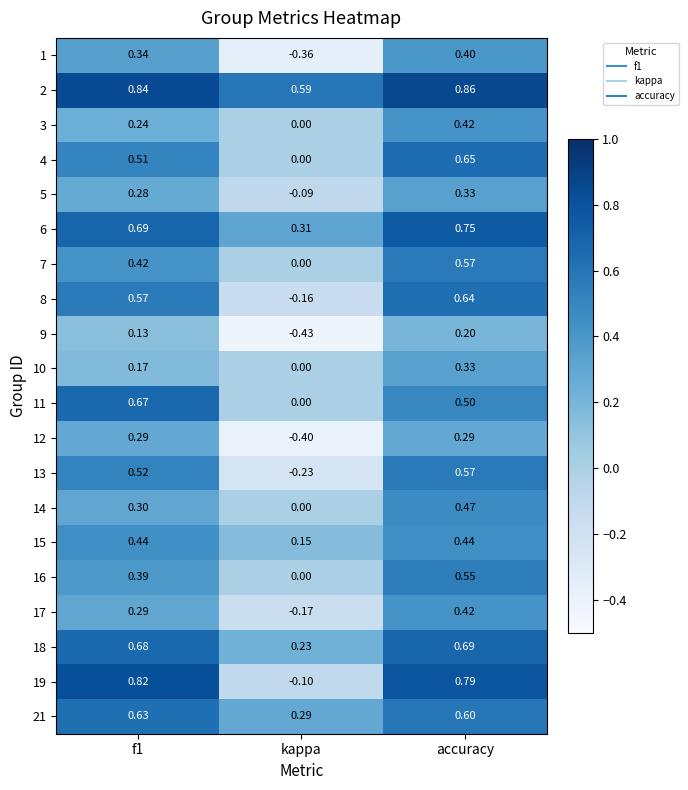

At which label is 16 closest to 0?

kappa